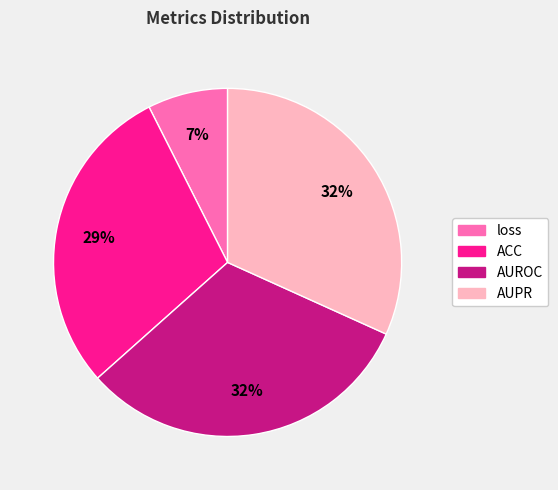

To the nearest percent, what is the combined percentage of ACC and AUPR?

61%